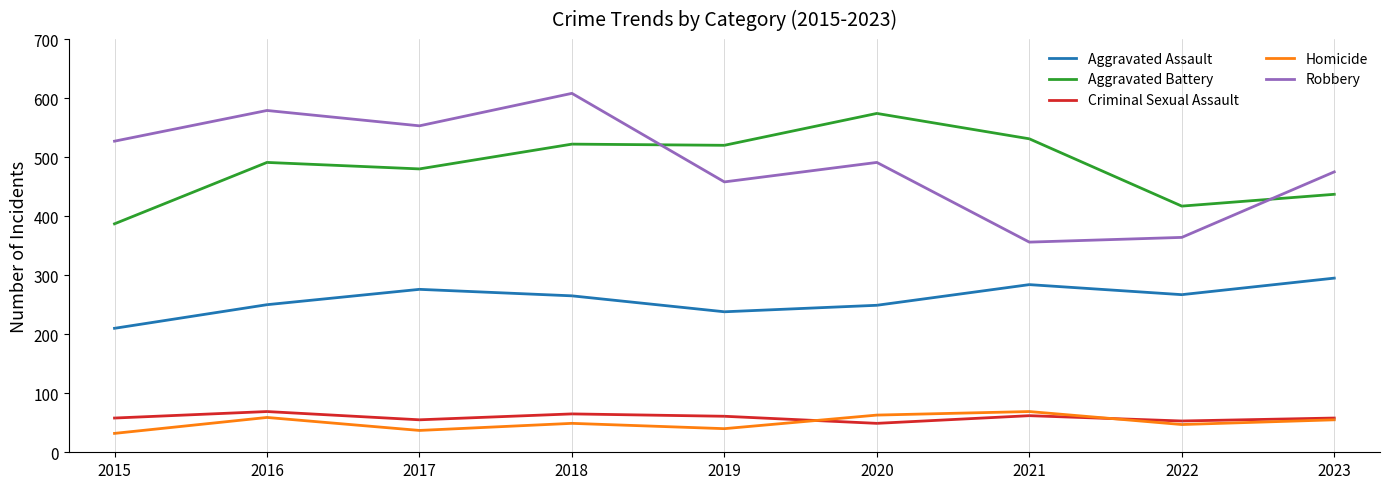

How many categories are shown in the chart?

9